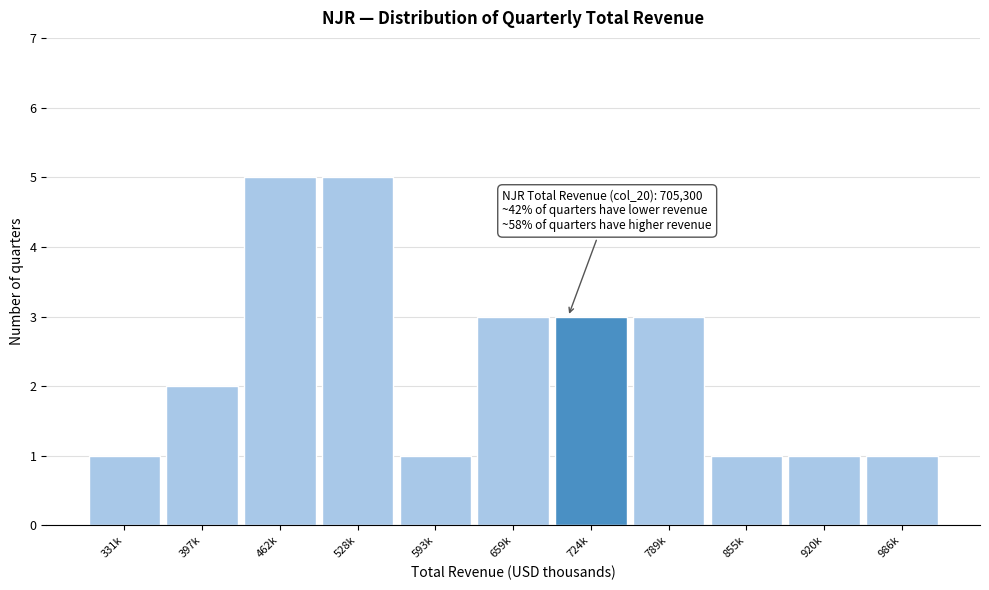

Reading left to right, what are all the values shown in this chart?

1	2	5	5	1	3	3	3	1	1	1